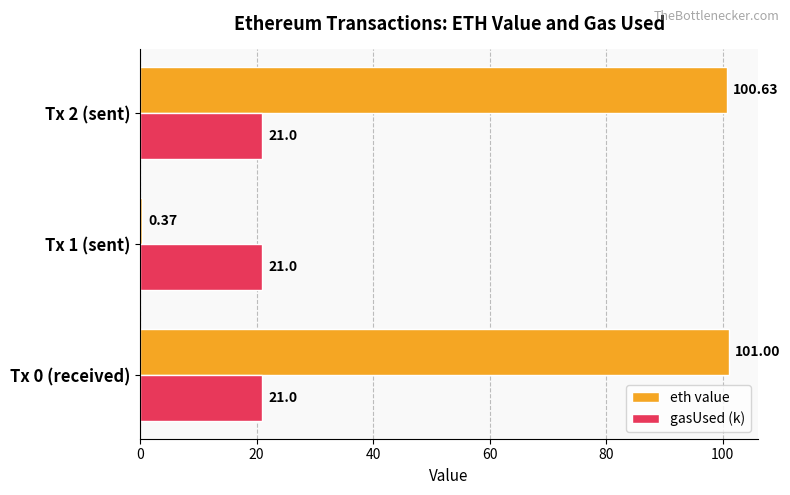

At which category is the sum across all series the highest?

Tx 0 (received)